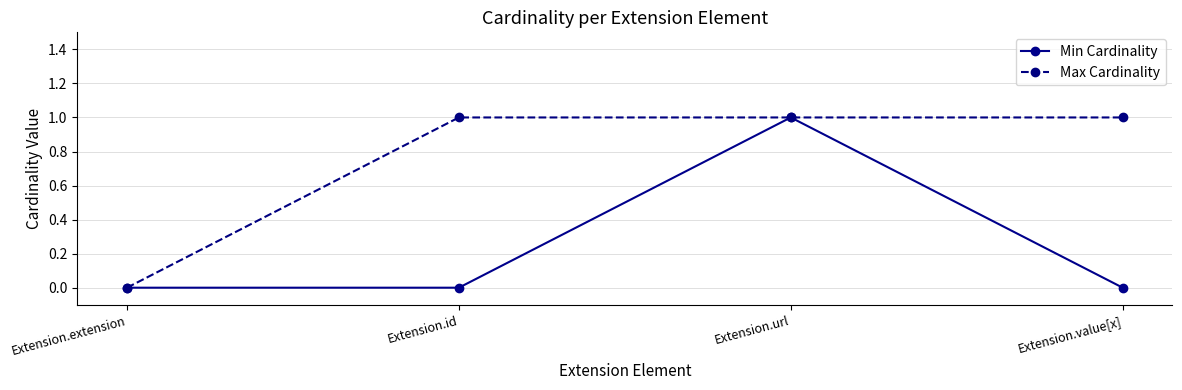

True or false: Min Cardinality has more than 2 points higher than both neighbors.

False